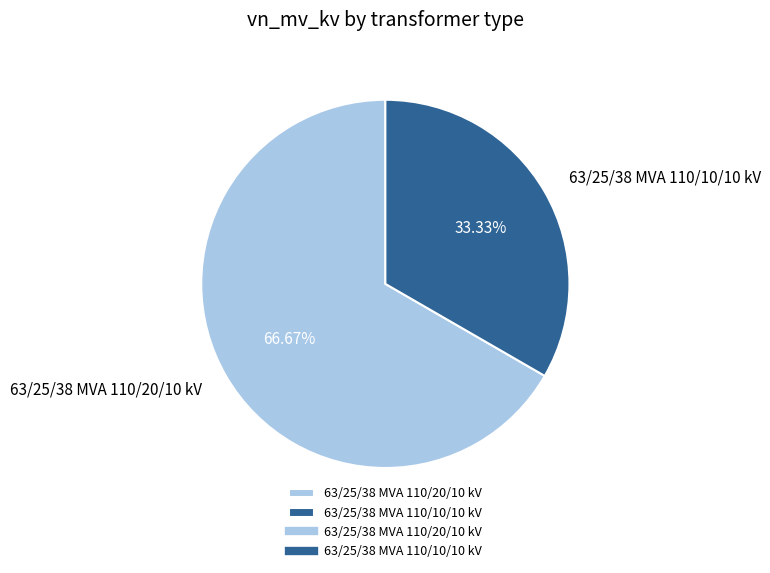

Which slice is the largest?

63/25/38 MVA 110/20/10 kV